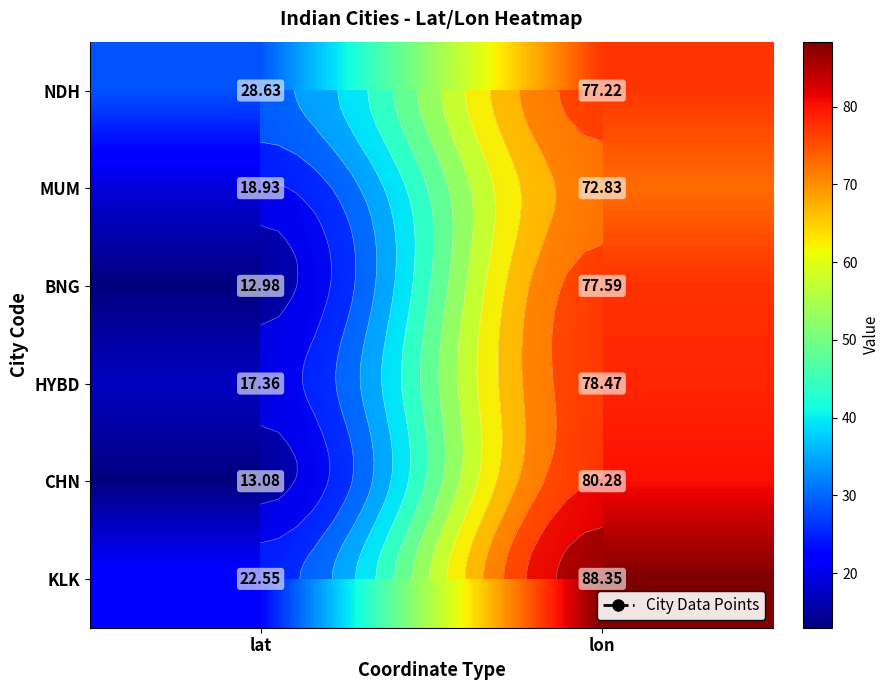

Which category has the highest value in the MUM series?

lon